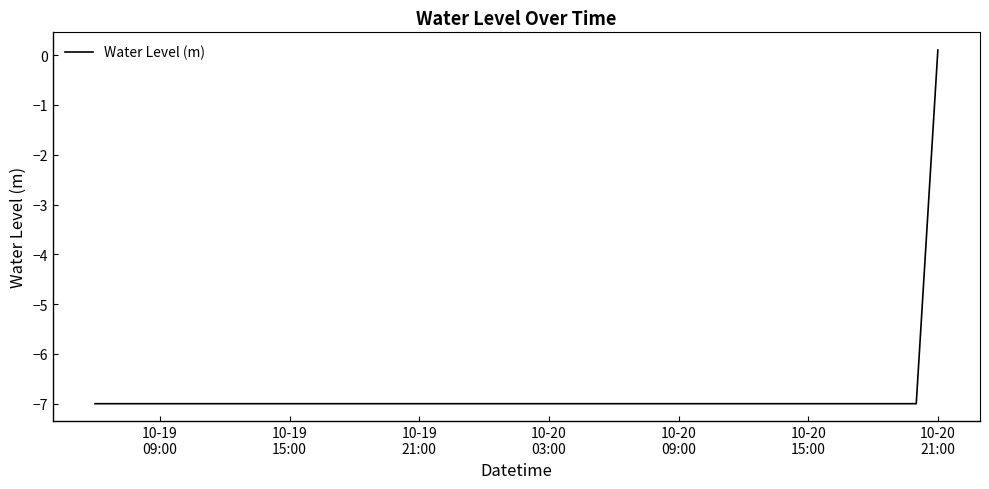

How many lines are shown in the chart?

1